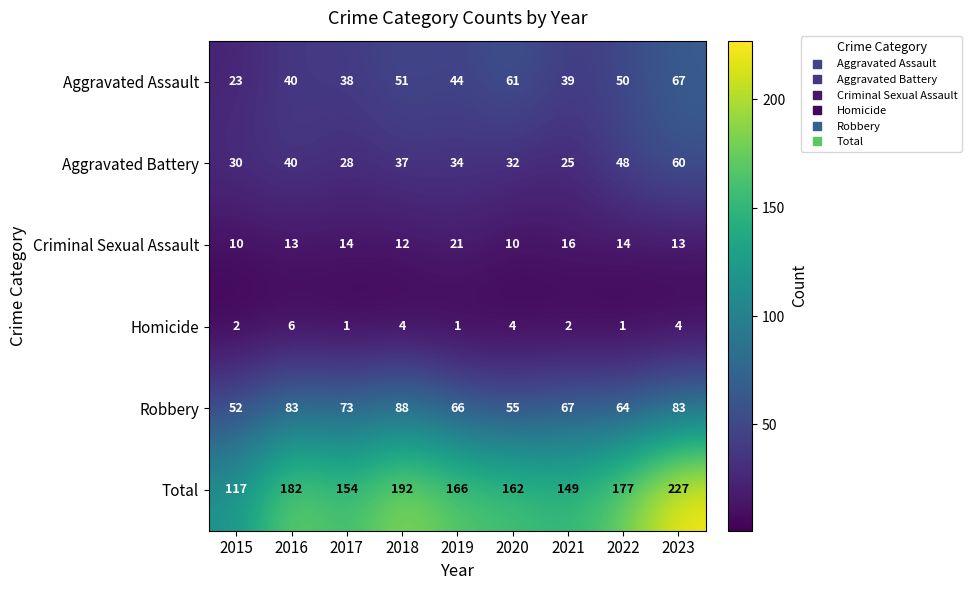

At which label does Aggravated Battery first exceed 34?

2016